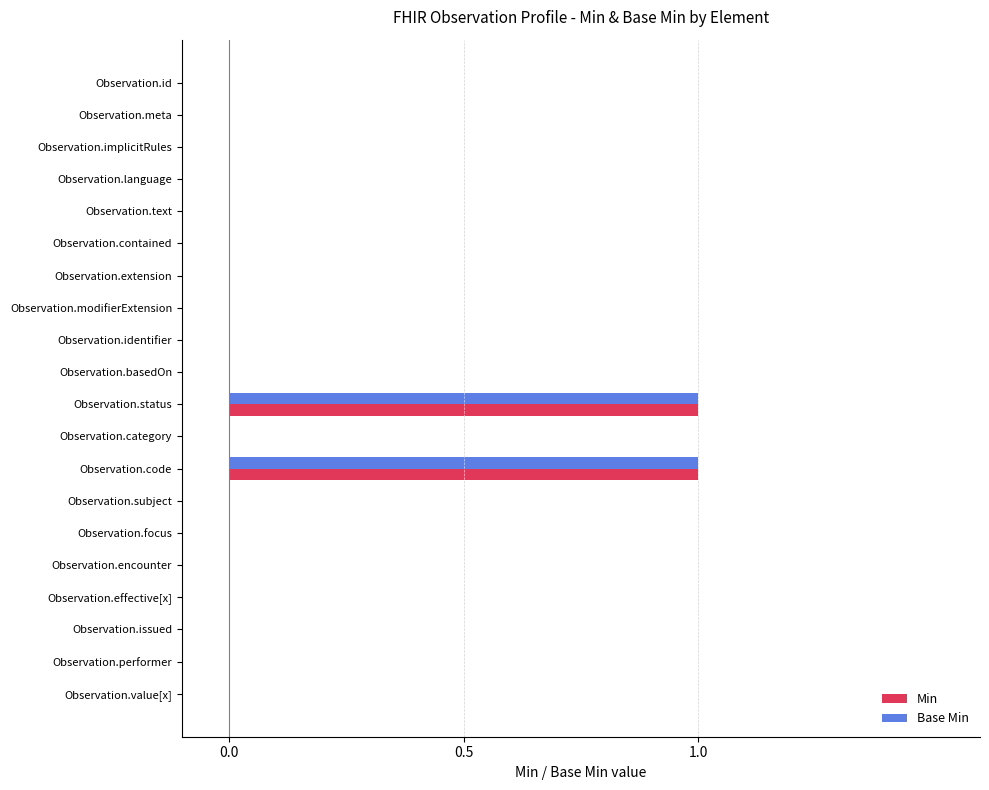

True or false: Base Min has a value of 1 at Observation.value[x].

False